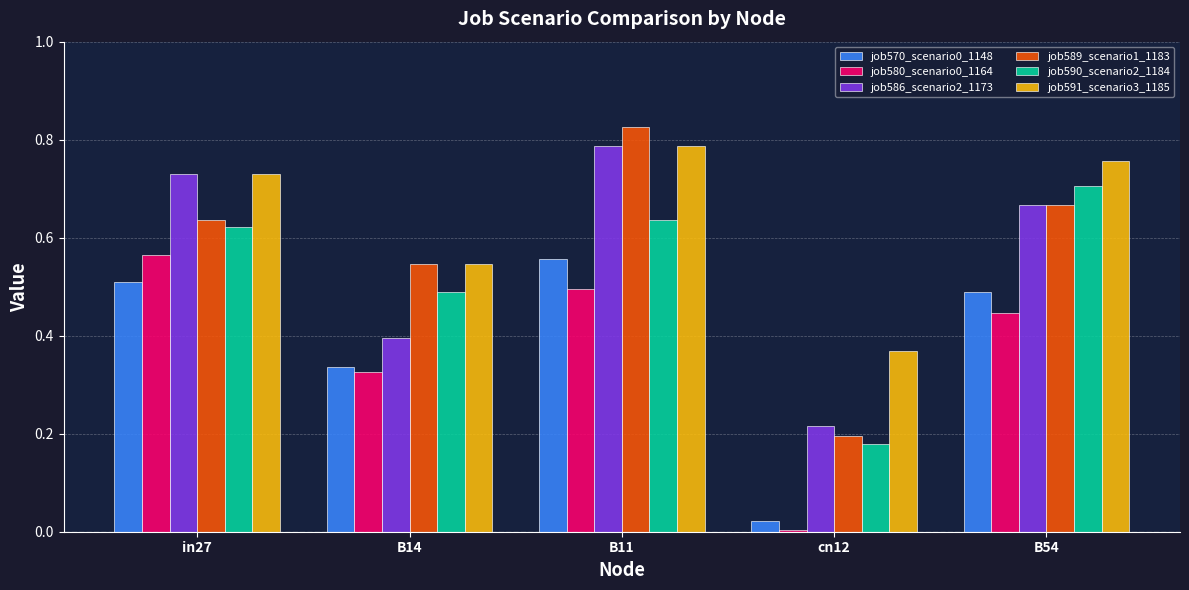

What is the total value across all series at B11?

4.1